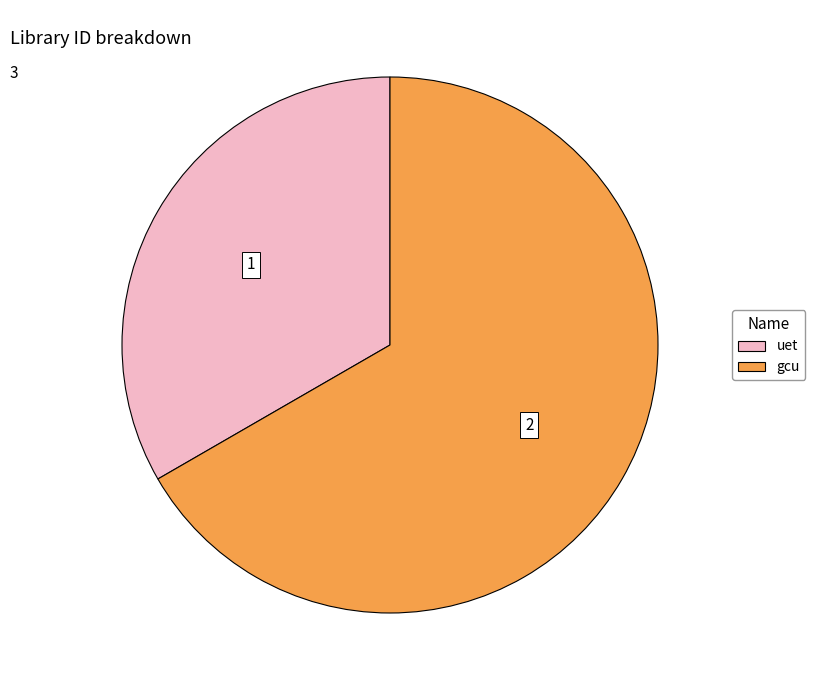

Which has a higher value, uet or gcu?

gcu